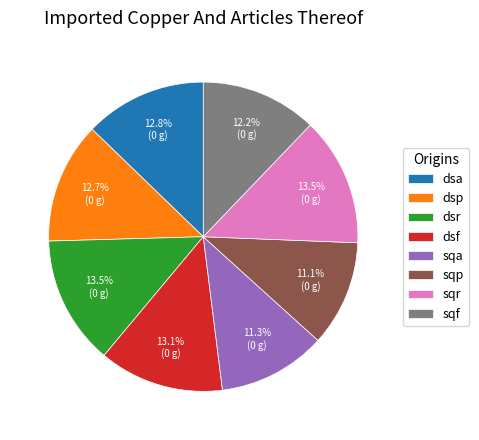

Count the number of slices in the pie.

8